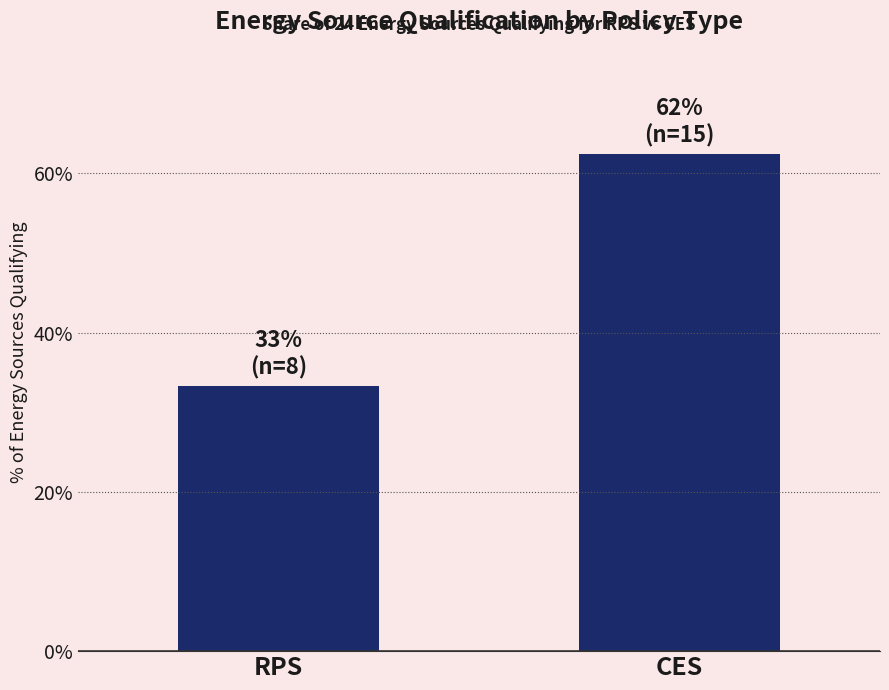

What is the greatest value displayed?

62.5